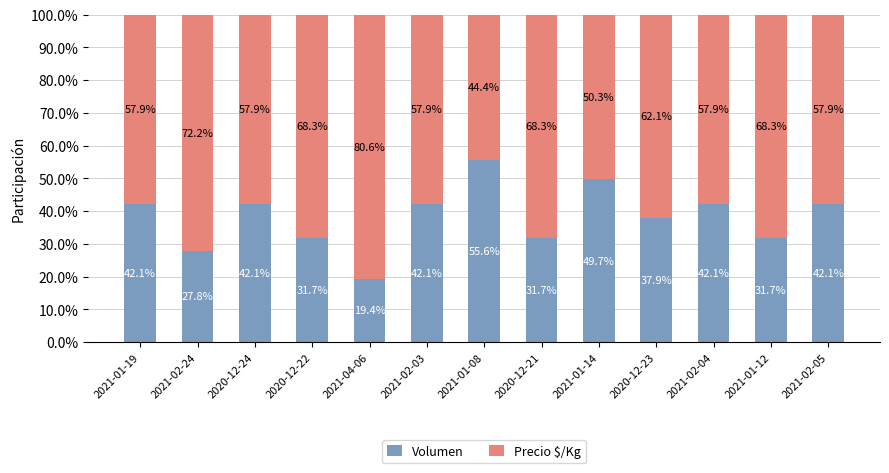

At which label does Volumen reach its peak?

2021-01-08